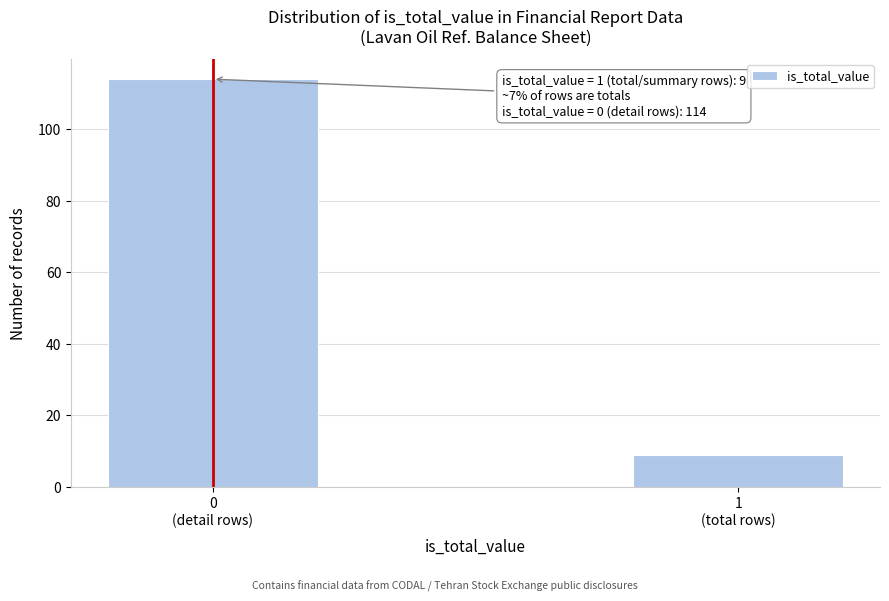

Reading left to right, what are all the values shown in this chart?

114	9